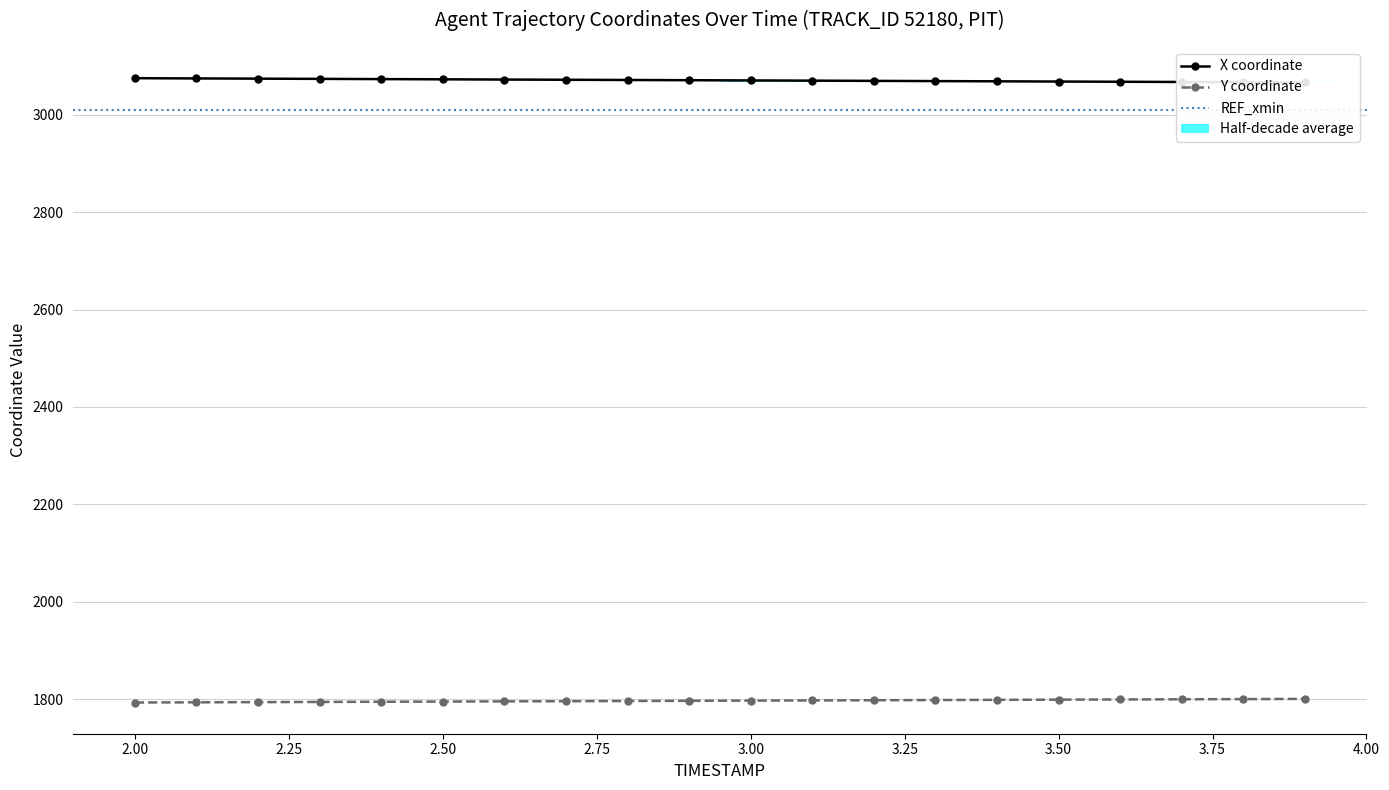

What is the maximum value shown in the chart?

3075.5